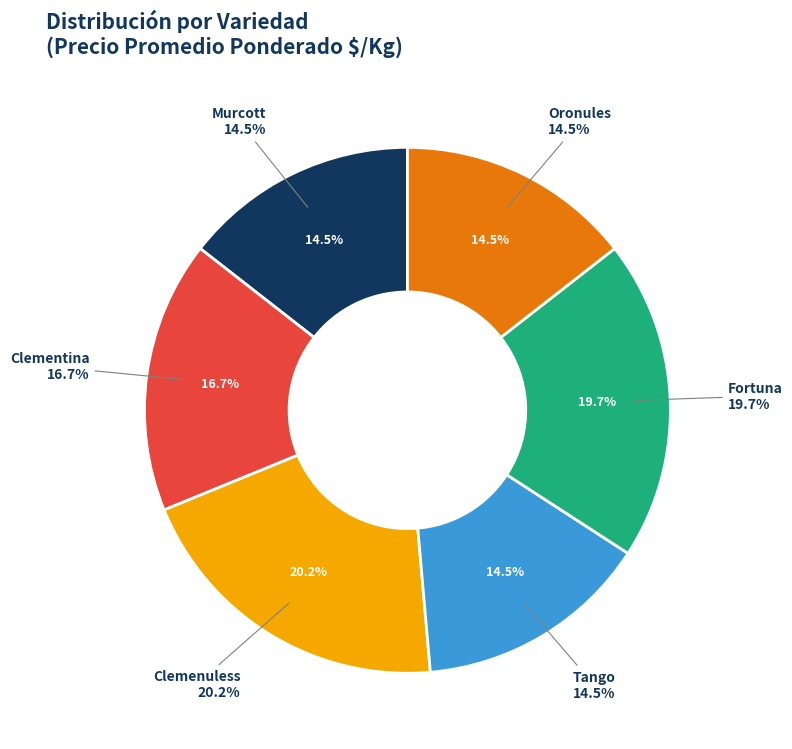

What percentage is the Oronules slice, to the nearest percent?

14%